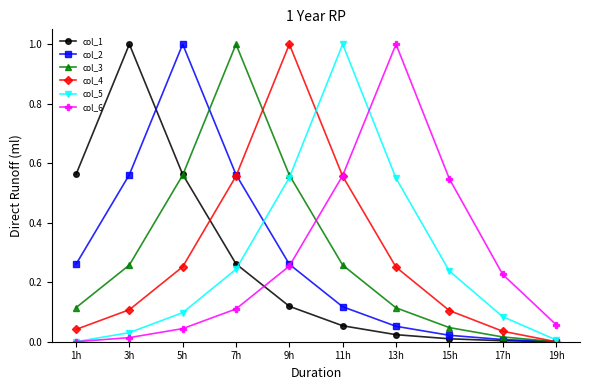

What is the total value across all series at 1h?

1.0